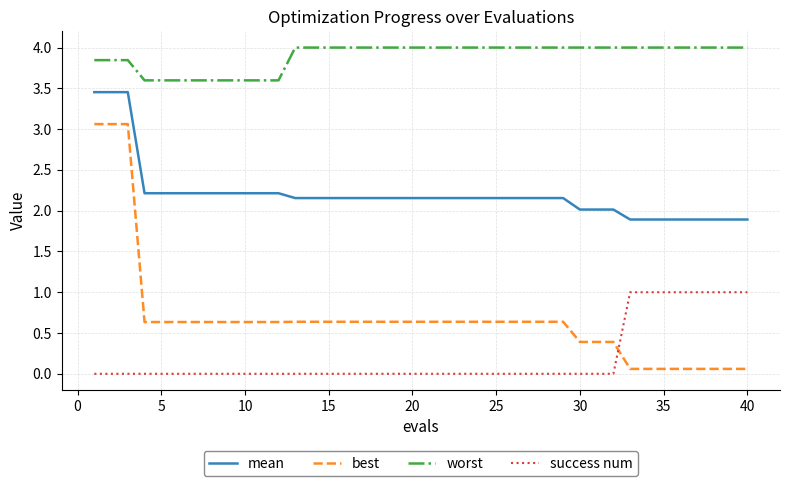

What is the difference between the maximum and minimum values in the best series?

3.0